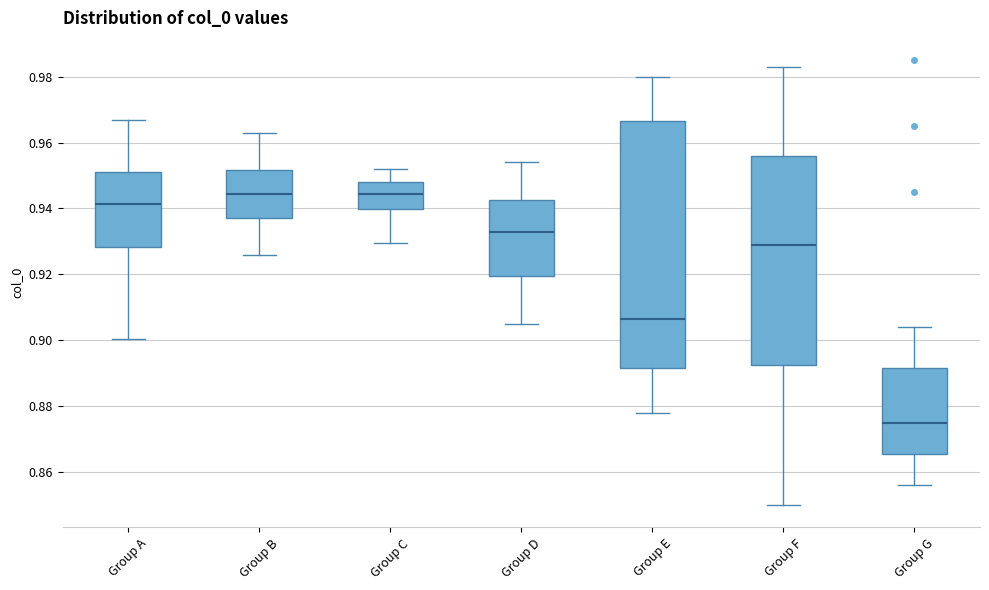

Where is the lower edge of the box for Group F on the y-axis? The values are not printed on the chart, so give them approximately, as read against the axis.

0.892